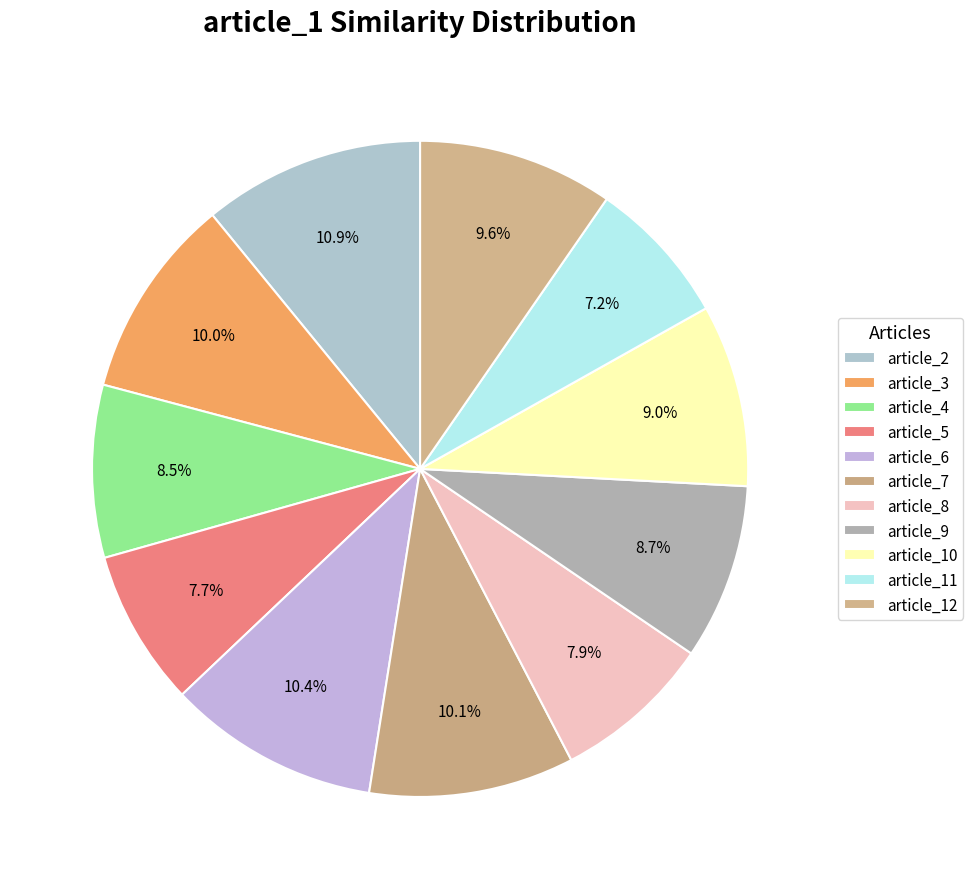

Count the number of slices in the pie.

11